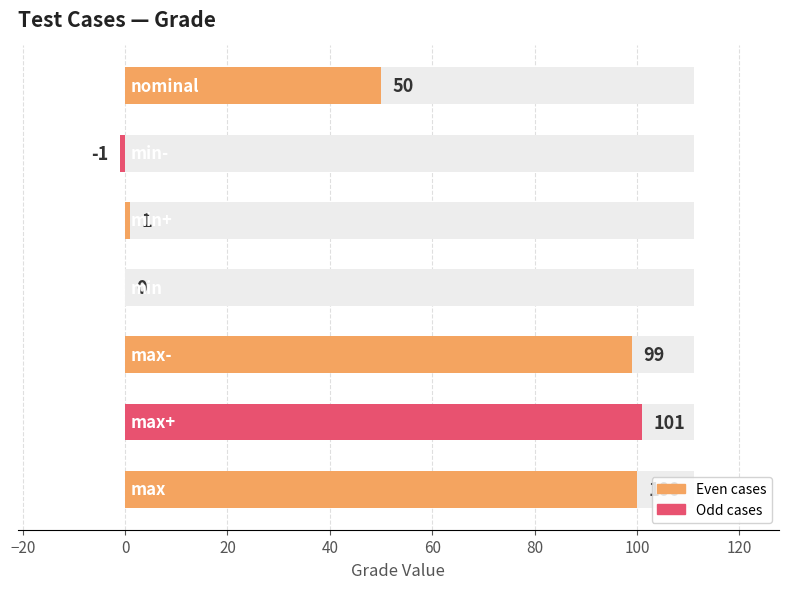

What is the smallest value displayed?

-1